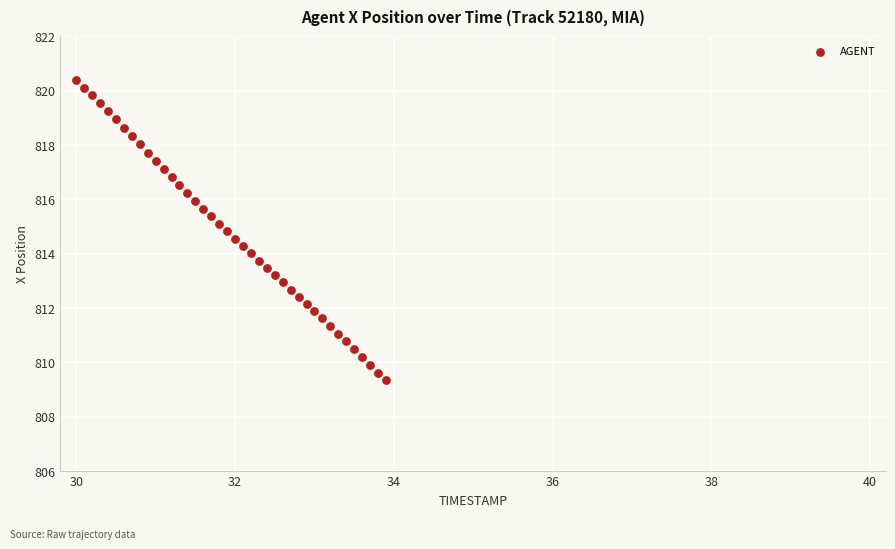

What is the range of Y values (max minus min)?

11.1